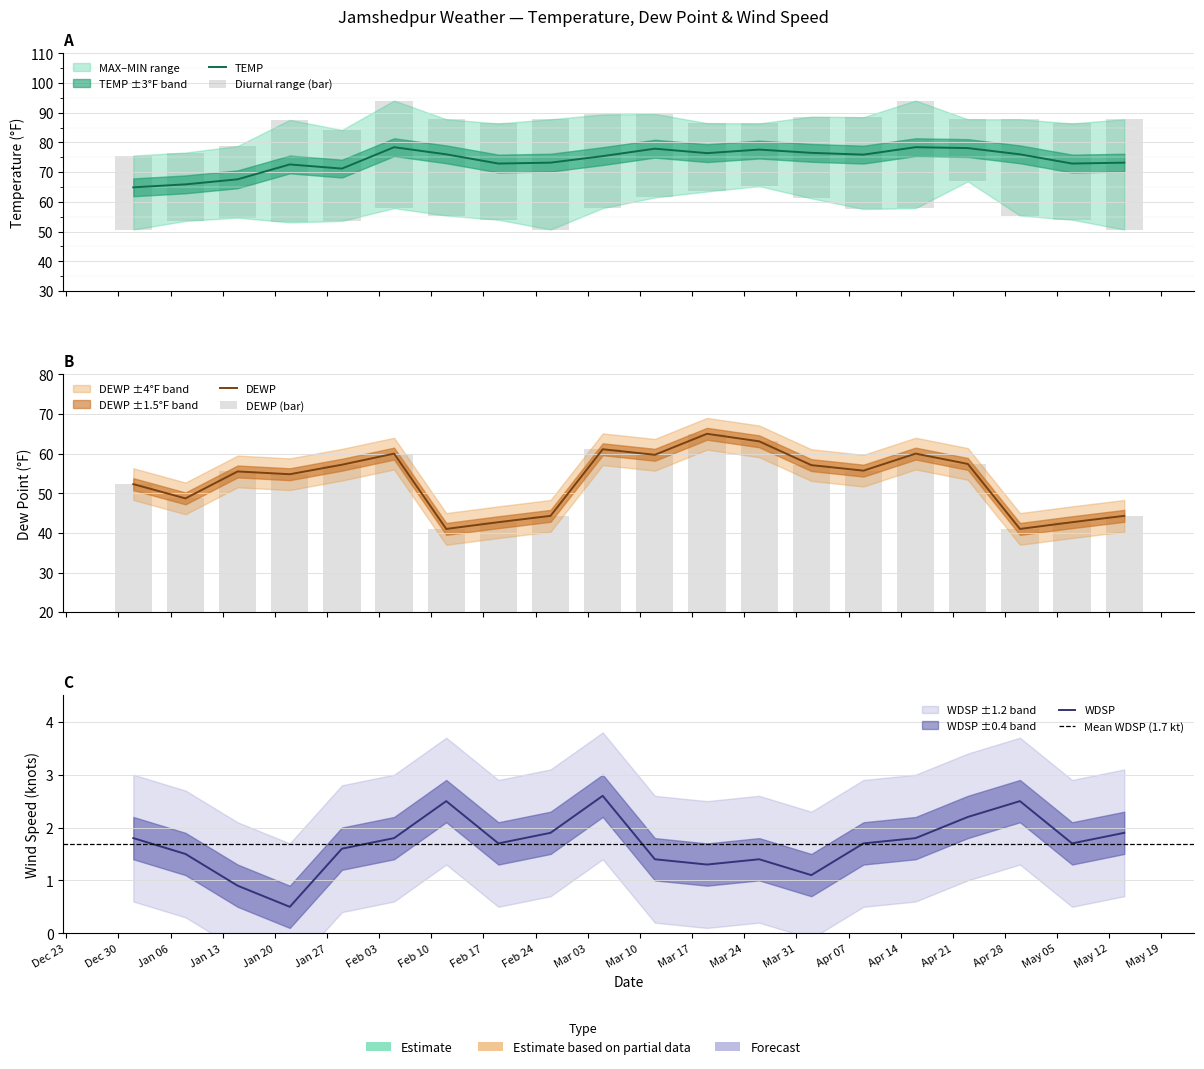

Which category has the lowest value across all series?

2025-01-22